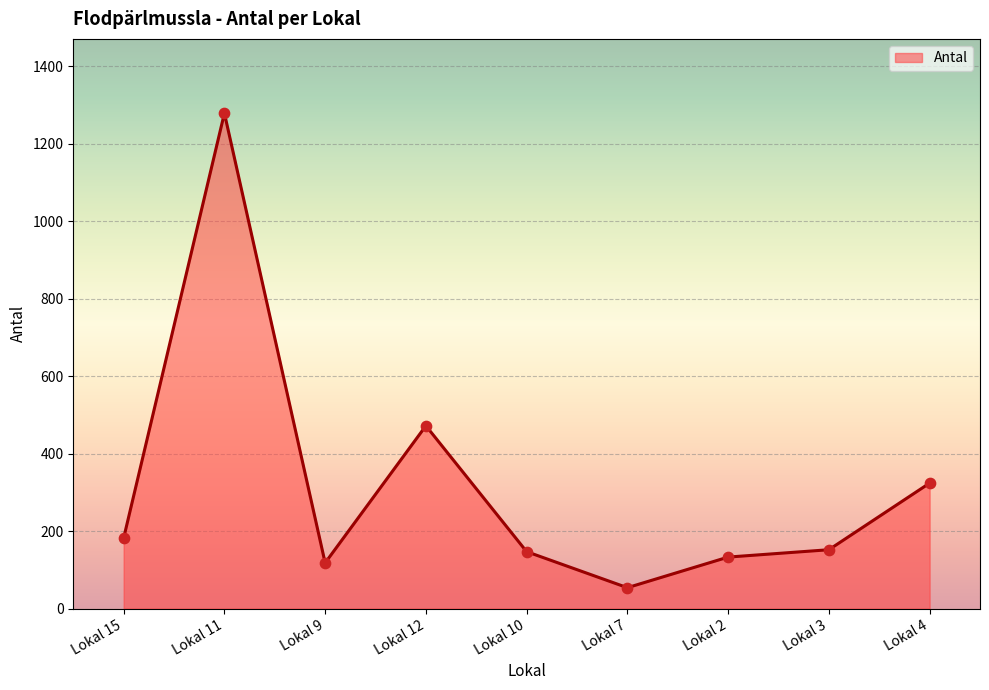

Which has a higher value, Lokal 4 or Lokal 2?

Lokal 4